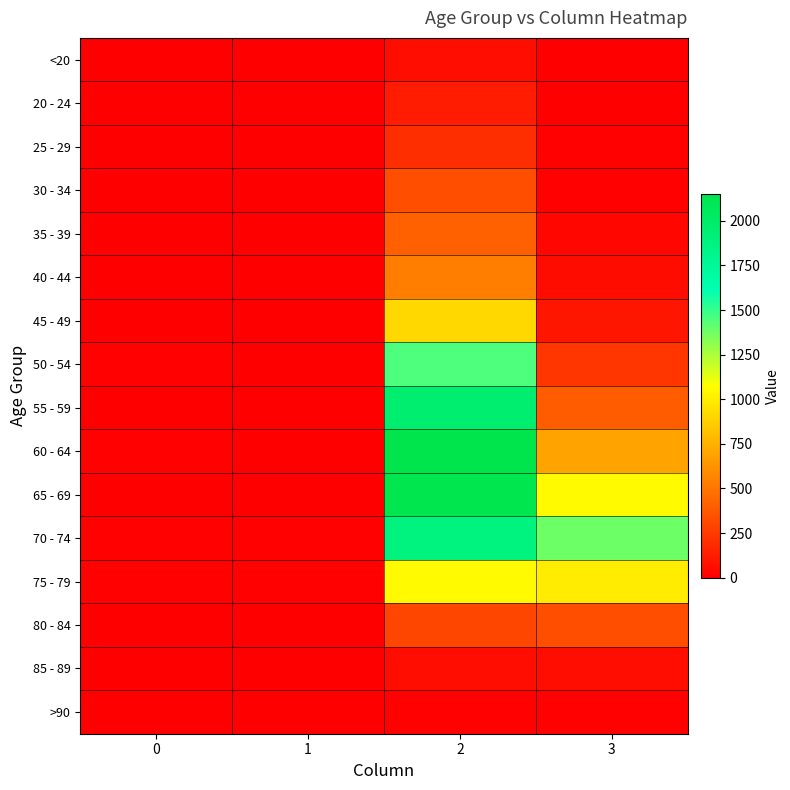

Which series has the largest range (max minus min)?

60 - 64